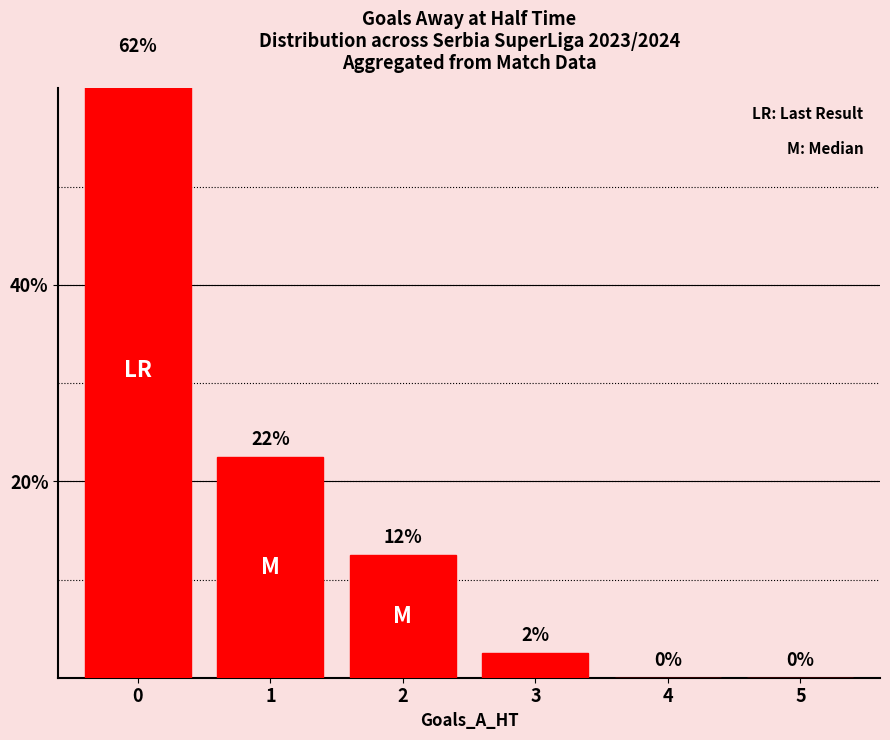

At which category does the chart reach its minimum across all series?

4